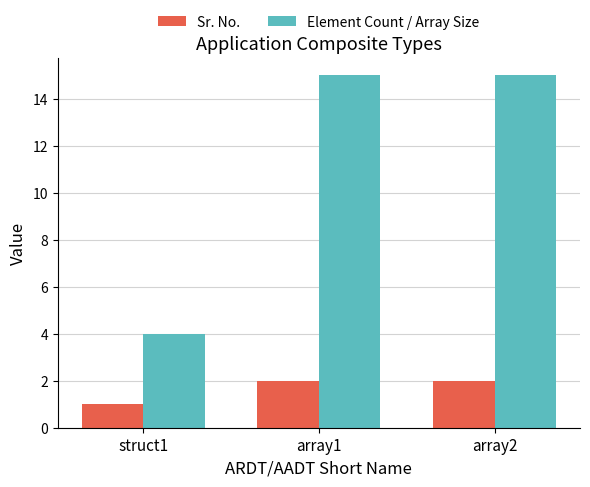

At which category does the chart reach its minimum across all series?

struct1